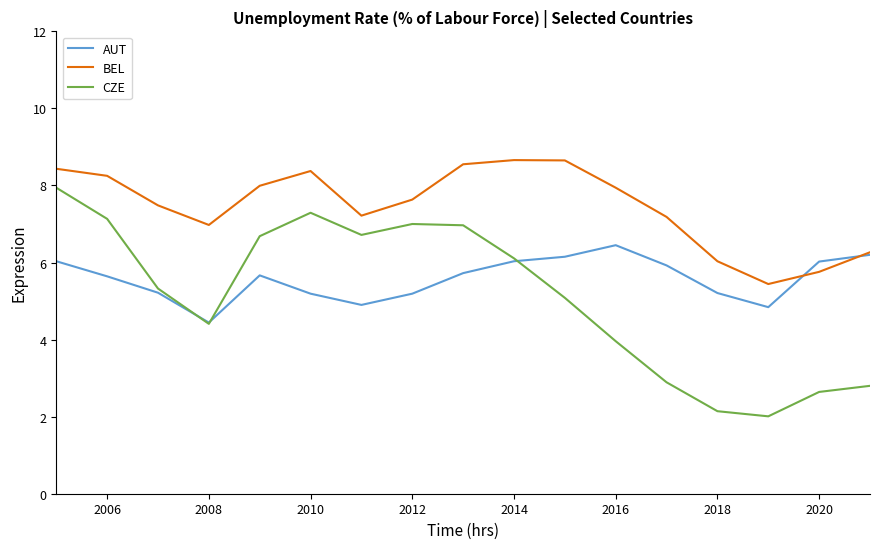

What is the sum of all CZE values?

87.1